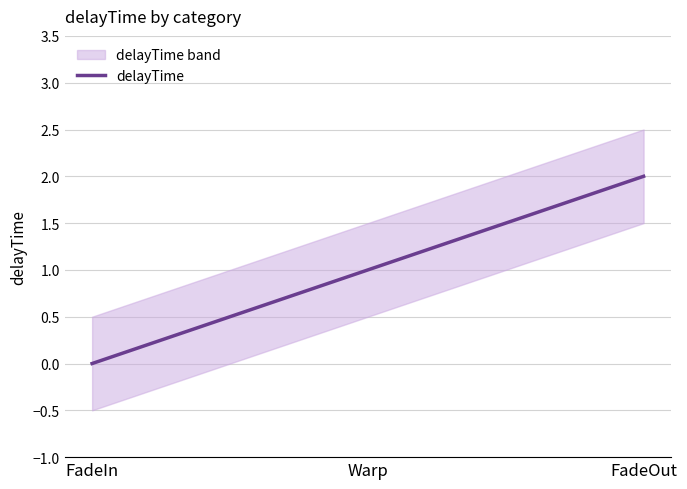

At which category does the chart reach its minimum across all series?

FadeIn